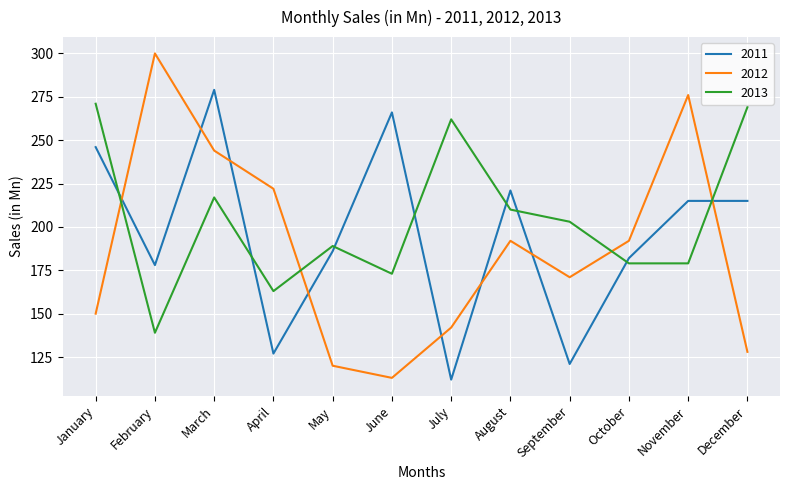

Reading right to left, list all the values displayed in this chart.

2011: December=215	November=215	October=182	September=121	August=221	July=112	June=266	May=186	April=127	March=279	February=178	January=246
2012: December=128	November=276	October=192	September=171	August=192	July=142	June=113	May=120	April=222	March=244	February=300	January=150
2013: December=269	November=179	October=179	September=203	August=210	July=262	June=173	May=189	April=163	March=217	February=139	January=271